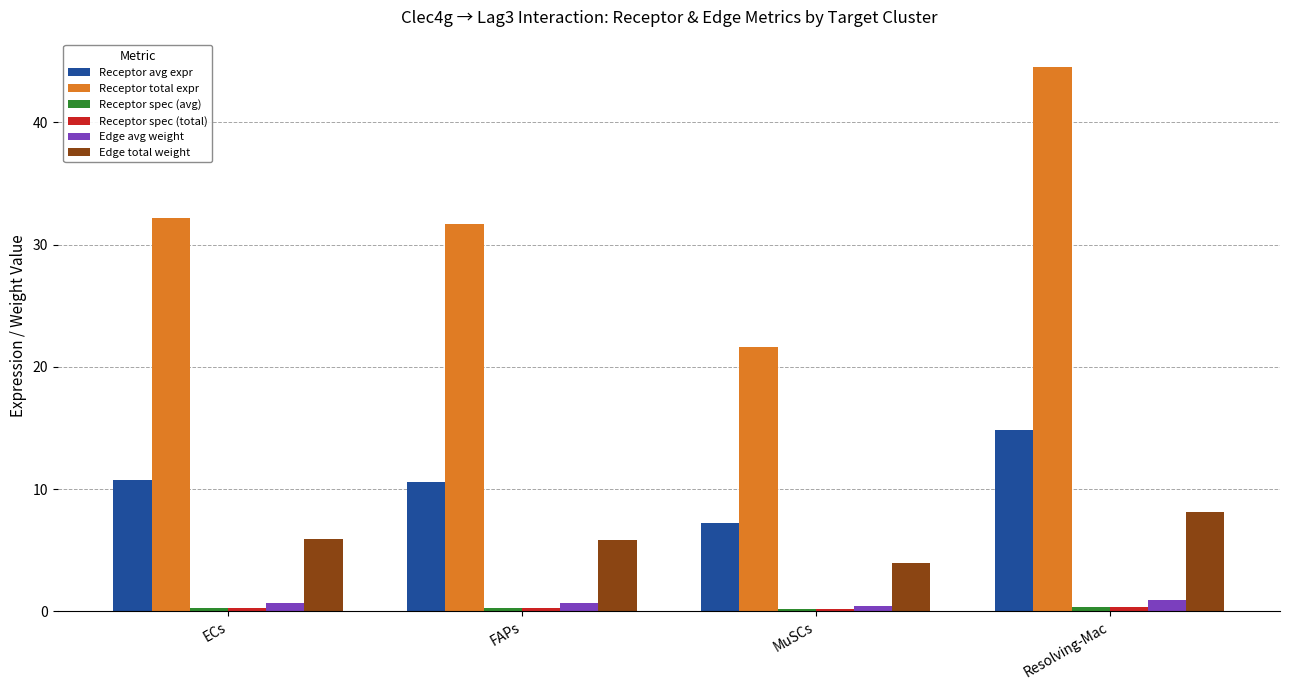

How many bars are there in each group?

6